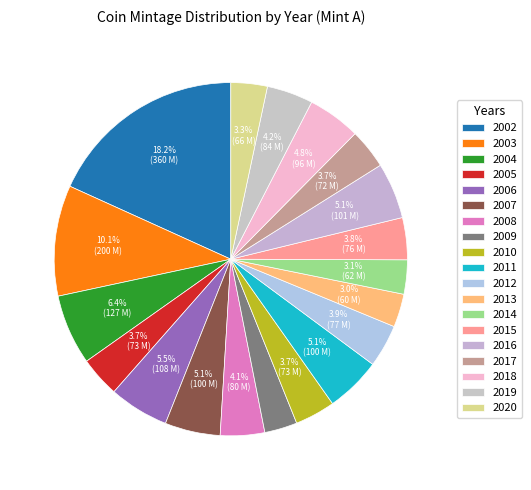

Is the sum of 2019 and 2012 greater than half?

No